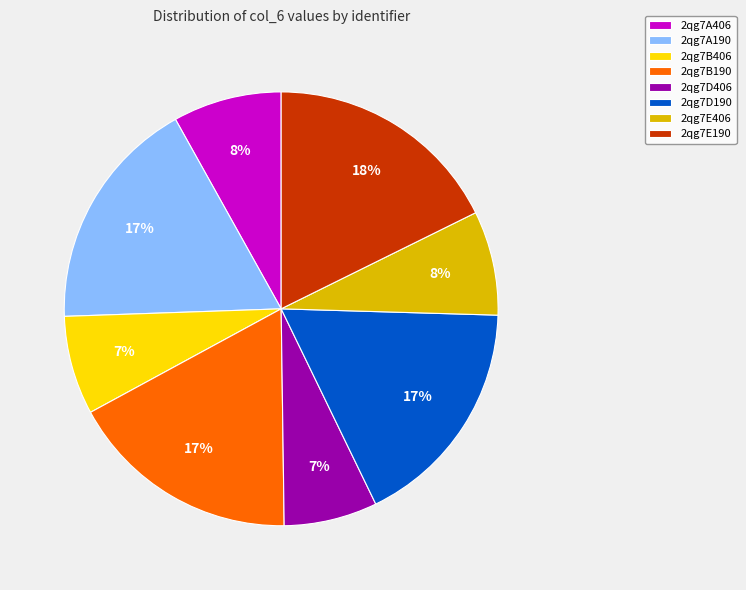

How many segments does this pie chart have?

8